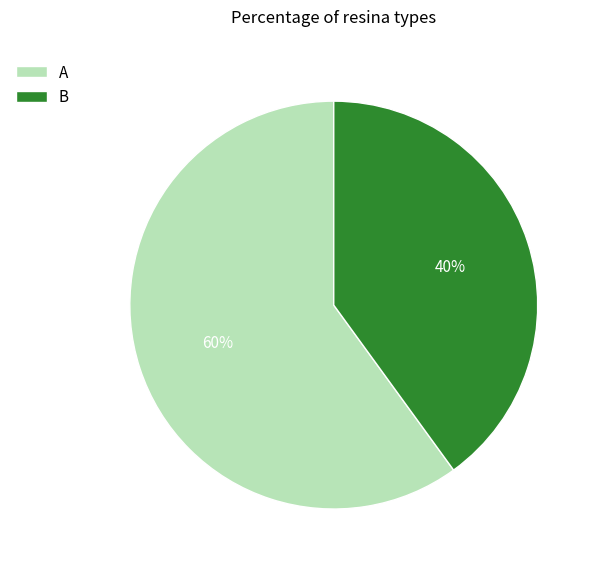

True or false: A accounts for 60% of the total.

True